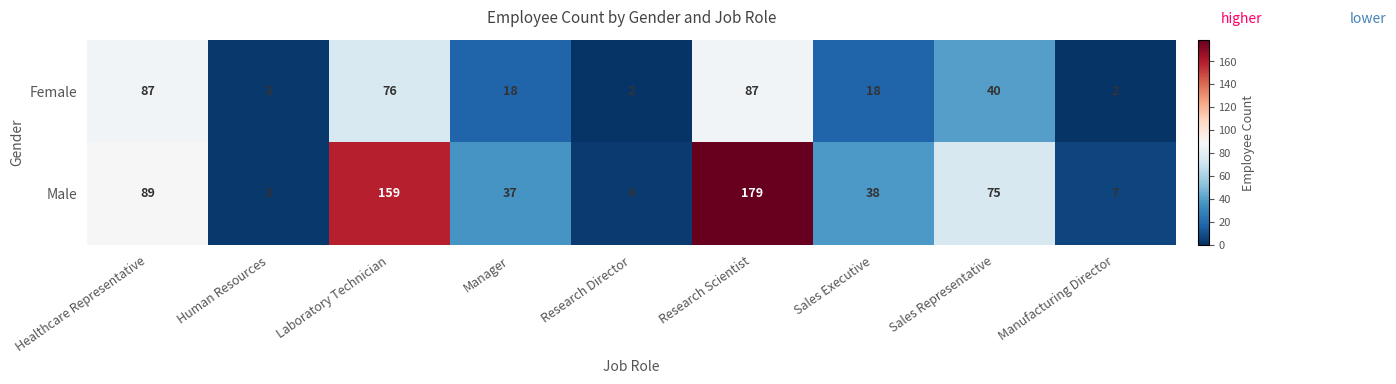

Reading right to left, what are all the values shown in this chart?

Female: 2	40	18	87	2	18	76	3	87
Male: 7	75	38	179	4	37	159	3	89